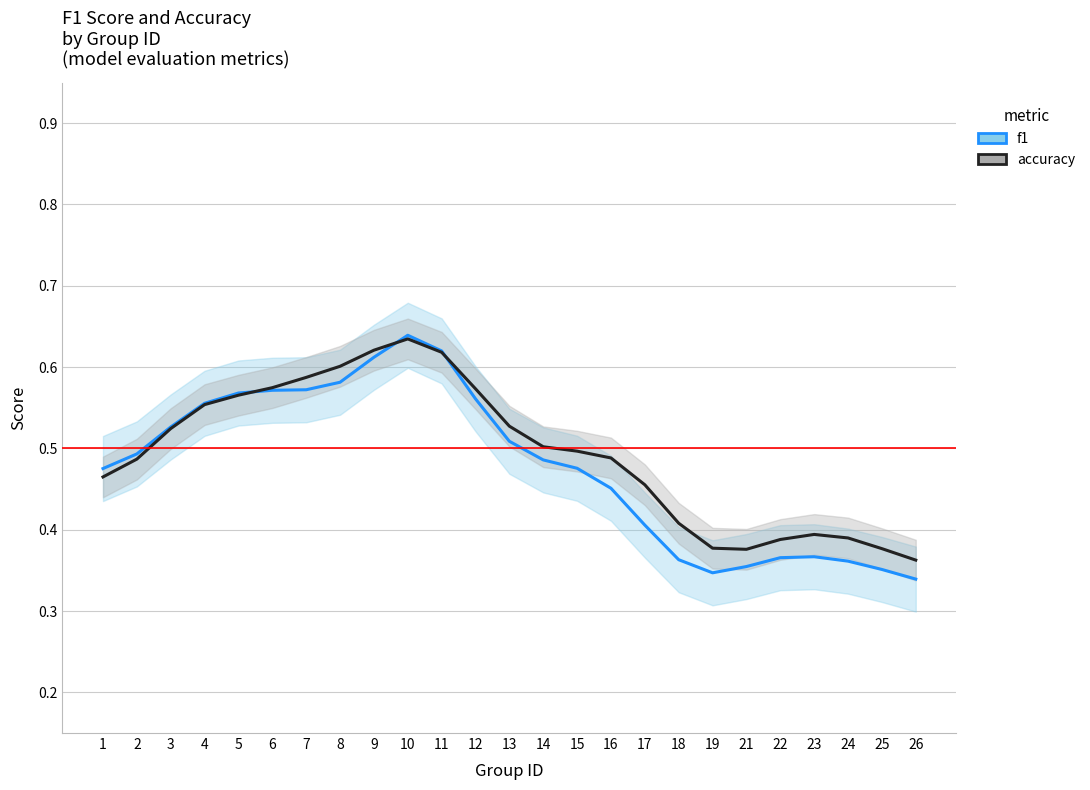

Which series has the largest range (max minus min)?

f1